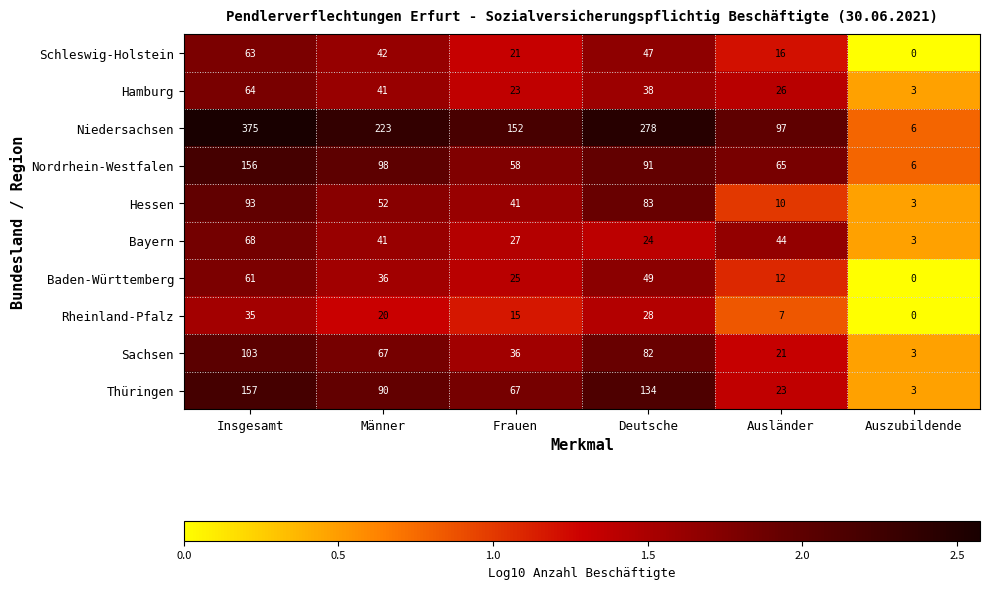

At which category is the sum across all series the highest?

Insgesamt